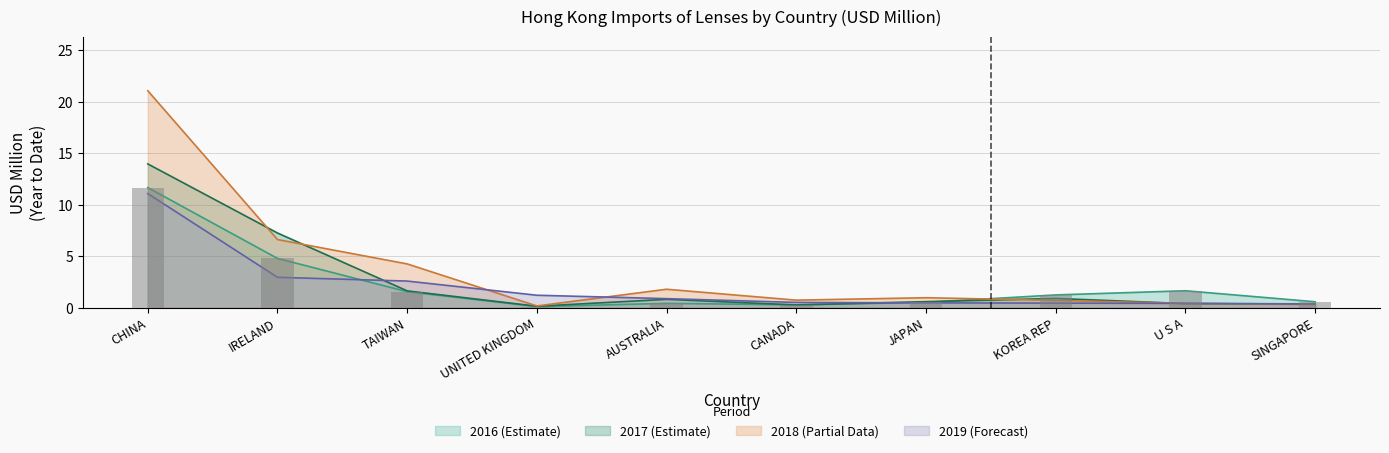

Is it true that 201612 equals 0.5 at TAIWAN?

False